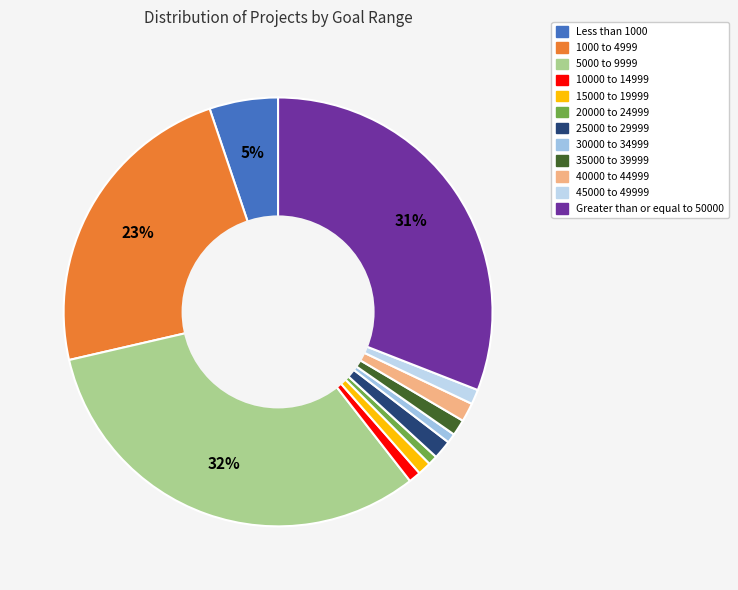

Which slice is the largest?

5000 to 9999